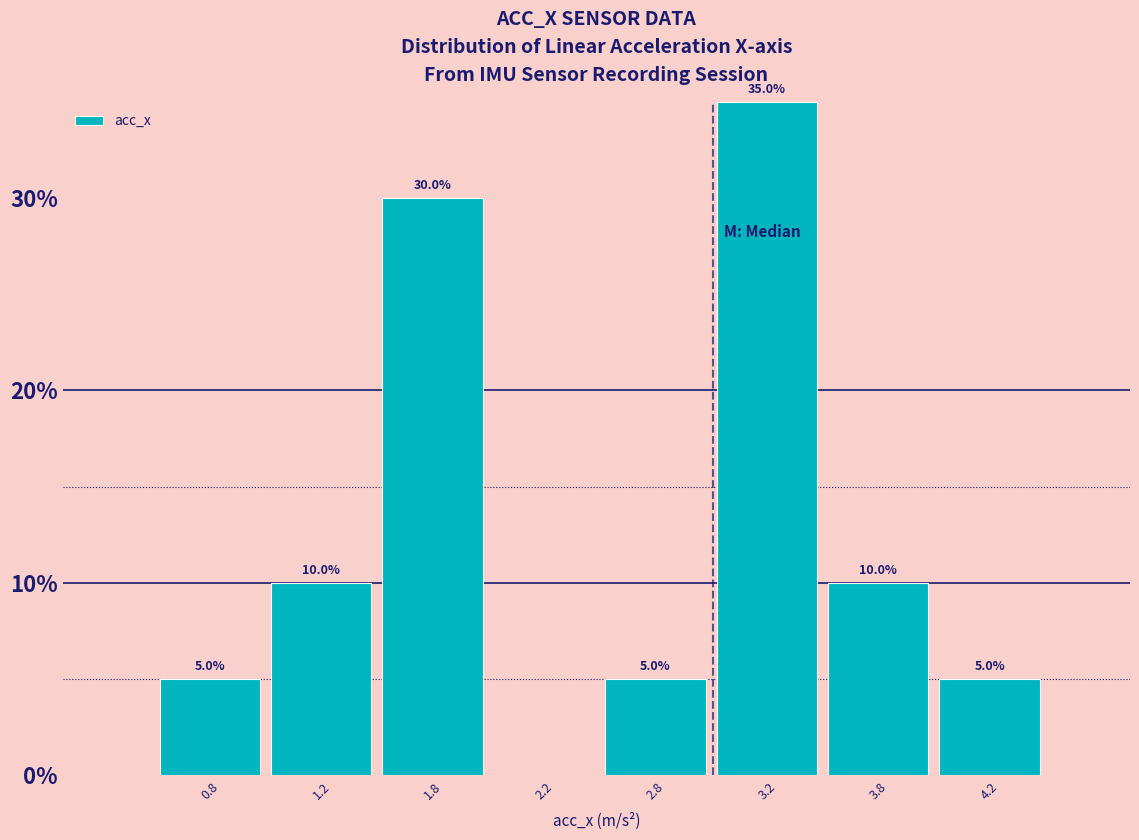

Reading left to right, transcribe all the data shown in this chart.

0.8=5	1.2=10	1.8=30	2.2=0	2.8=5	3.2=35	3.8=10	4.2=5